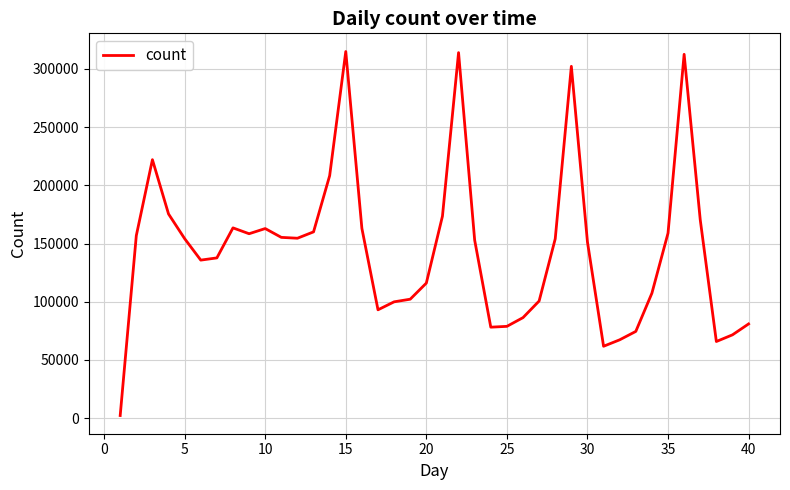

True or false: the data has more than 0 interior local peaks.

True